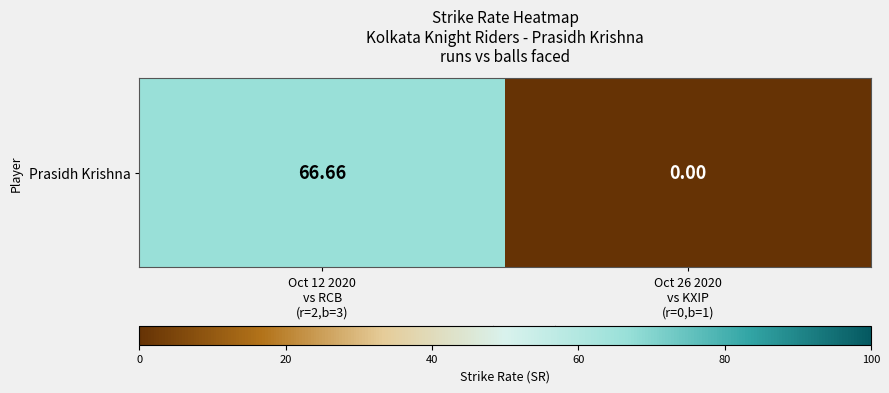

Reading right to left, list all the values displayed in this chart.

Oct 26 2020
vs KXIP
(r=0,b=1)=0.0	Oct 12 2020
vs RCB
(r=2,b=3)=66.7